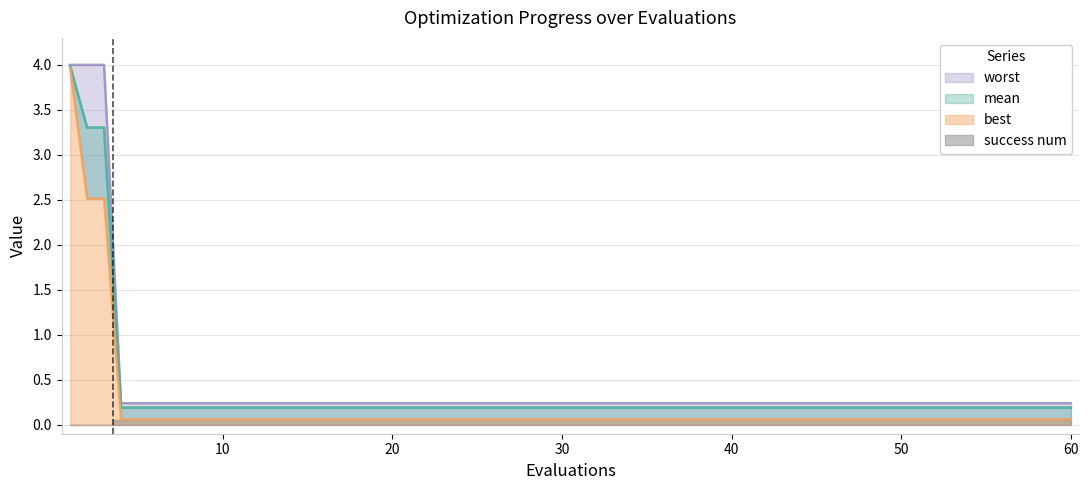

Is the value of best at 2 greater than the value of worst at 2?

No